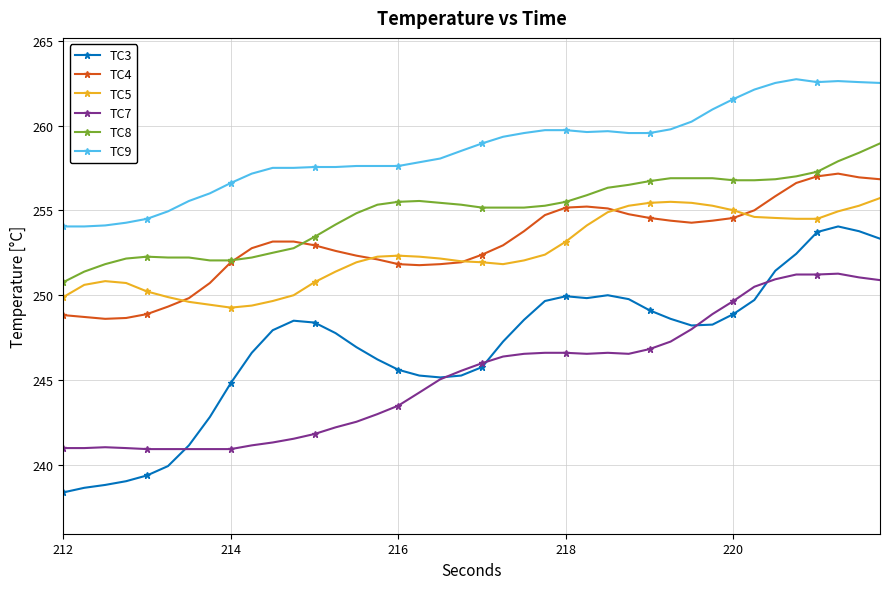

Is this an area chart (filled region under the line)?

No